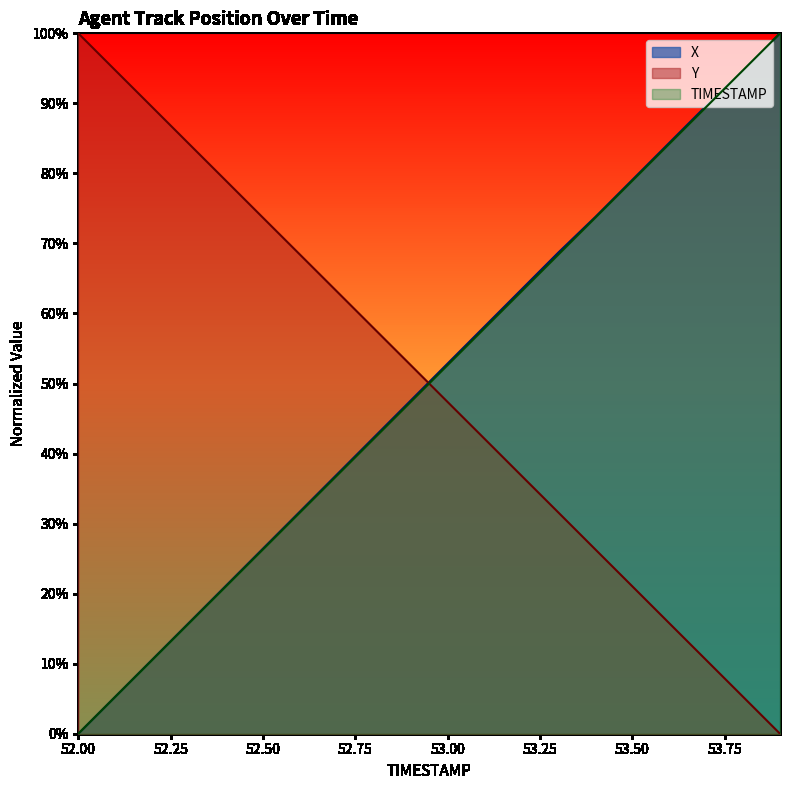

What is the label of the 9th point from the left?

52.8